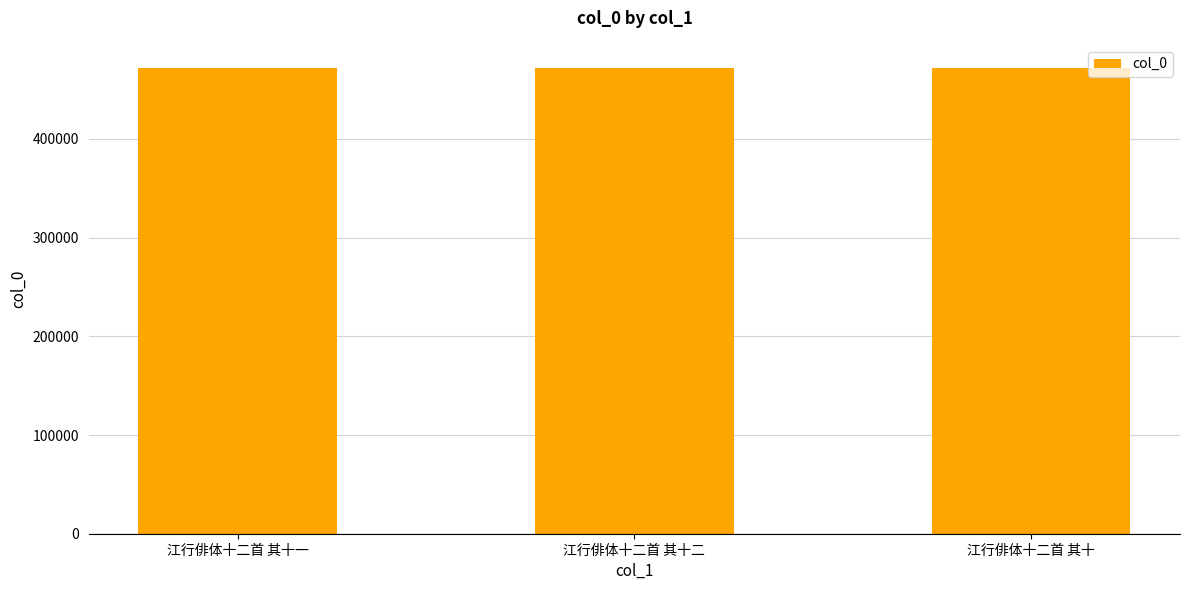

What is the difference between the second highest and minimum values?

1